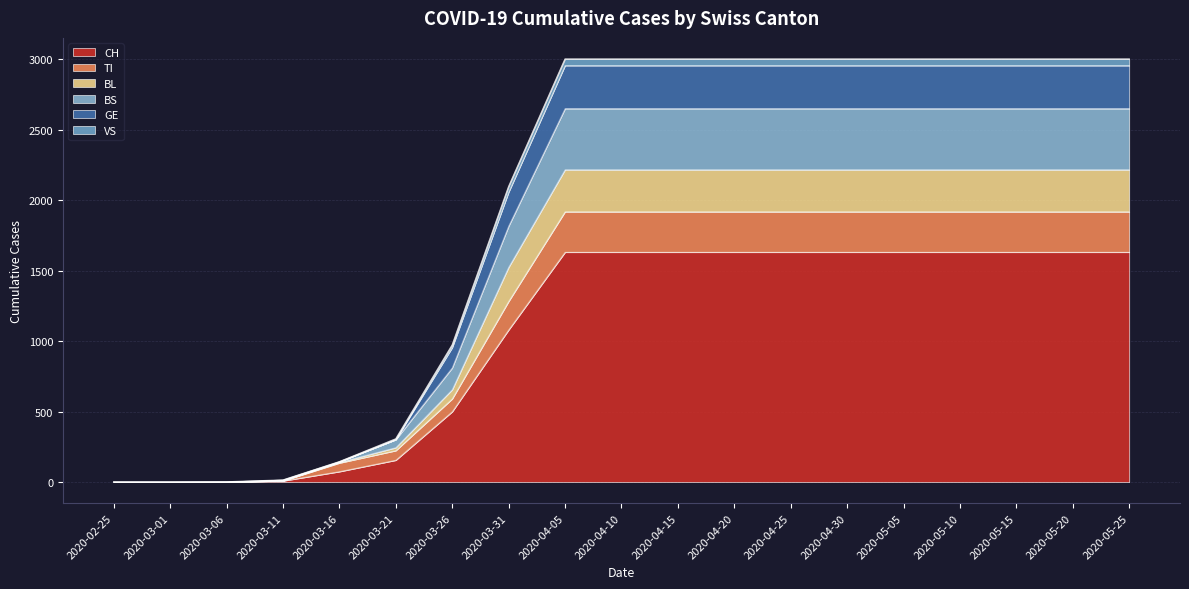

At which label does GE reach its peak?

2020-04-05